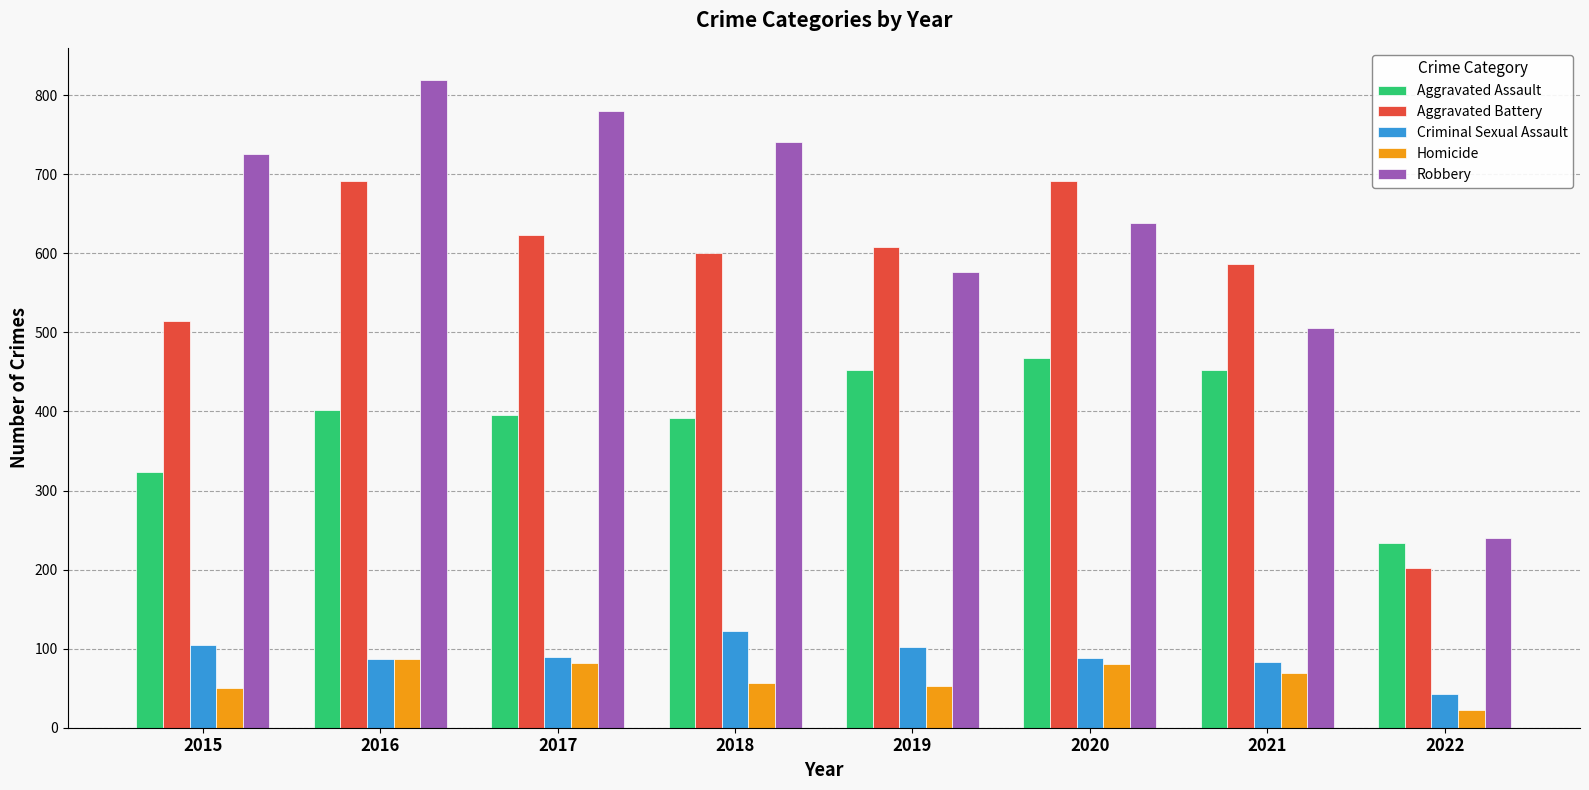

How many bars are there in each group?

5